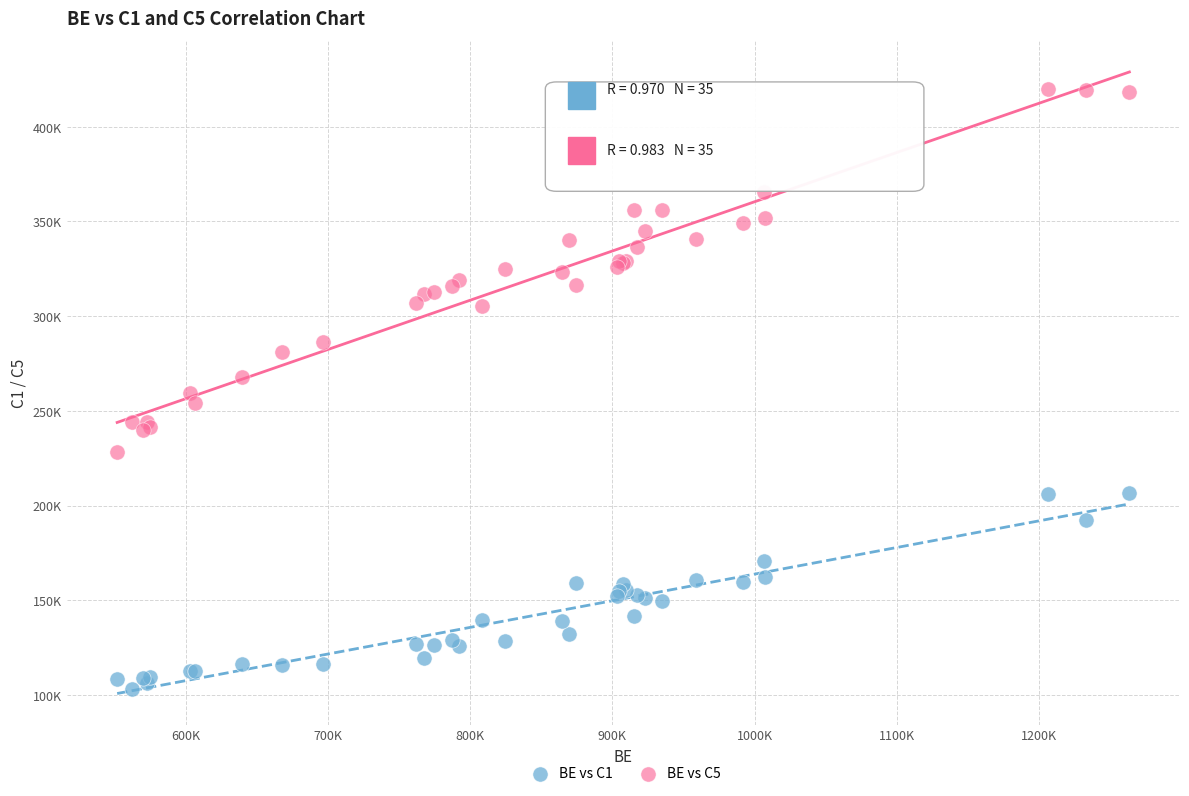

What are all the series names shown in the legend?

BE vs C1, BE vs C5